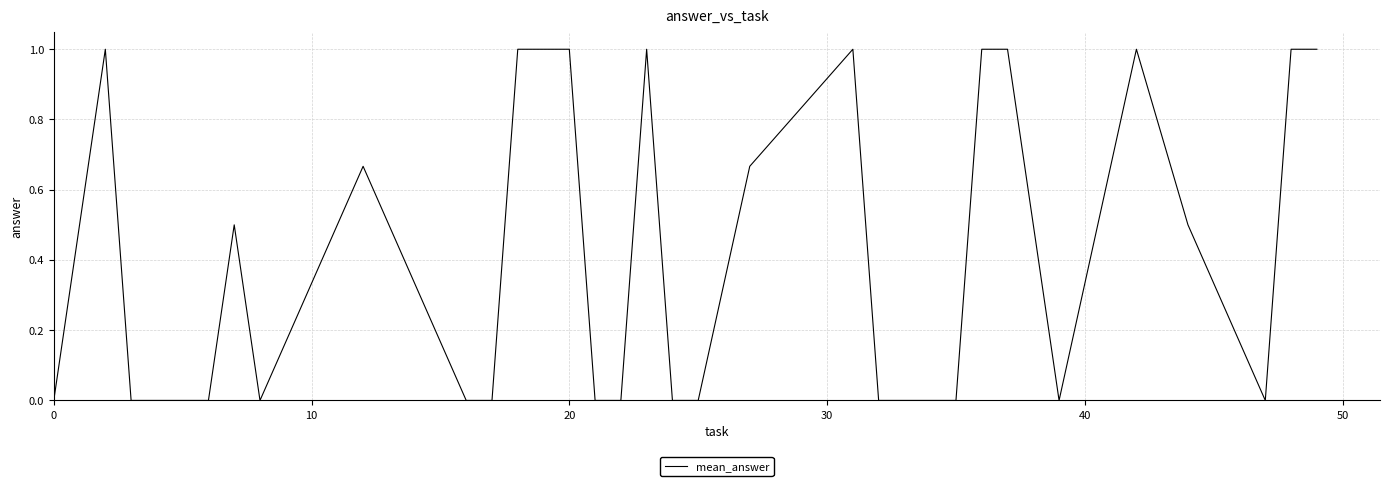

What is the difference between the maximum and minimum values?

1.0